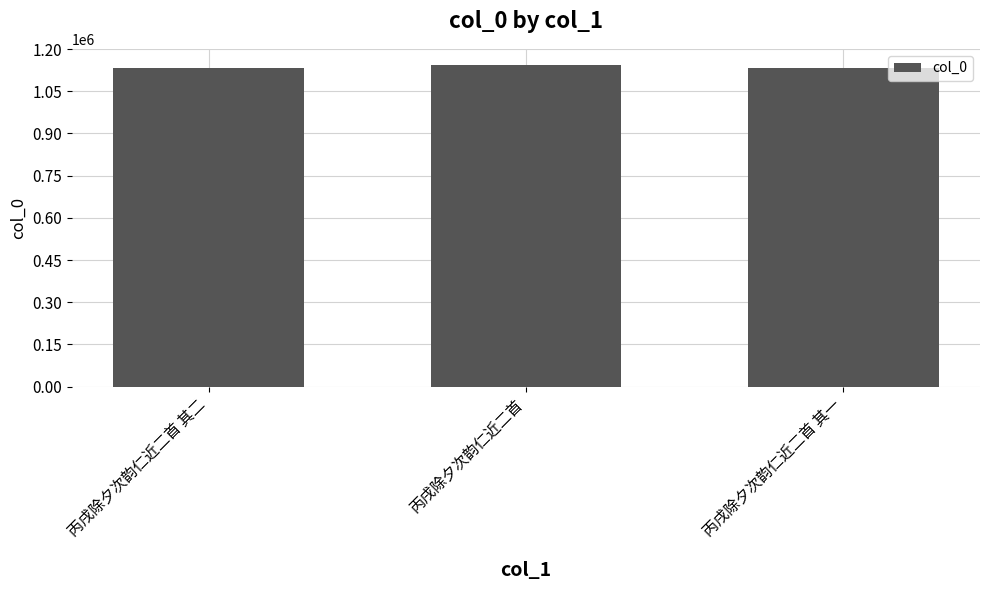

True or false: the data shows 1134585 at 丙戌除夕次韵仁近二首 其二.

True